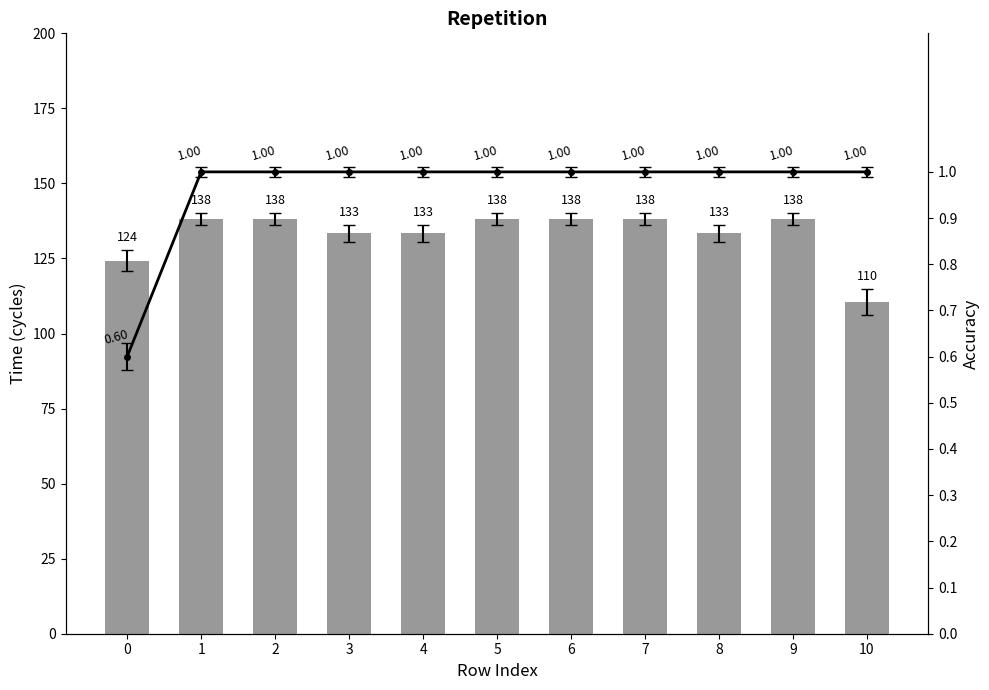

At which label does Time (cycles) reach its minimum?

10